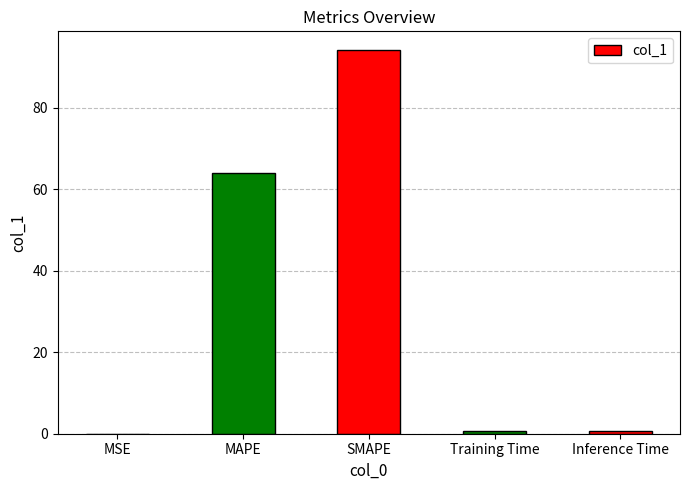

Read the value at SMAPE.

94.1